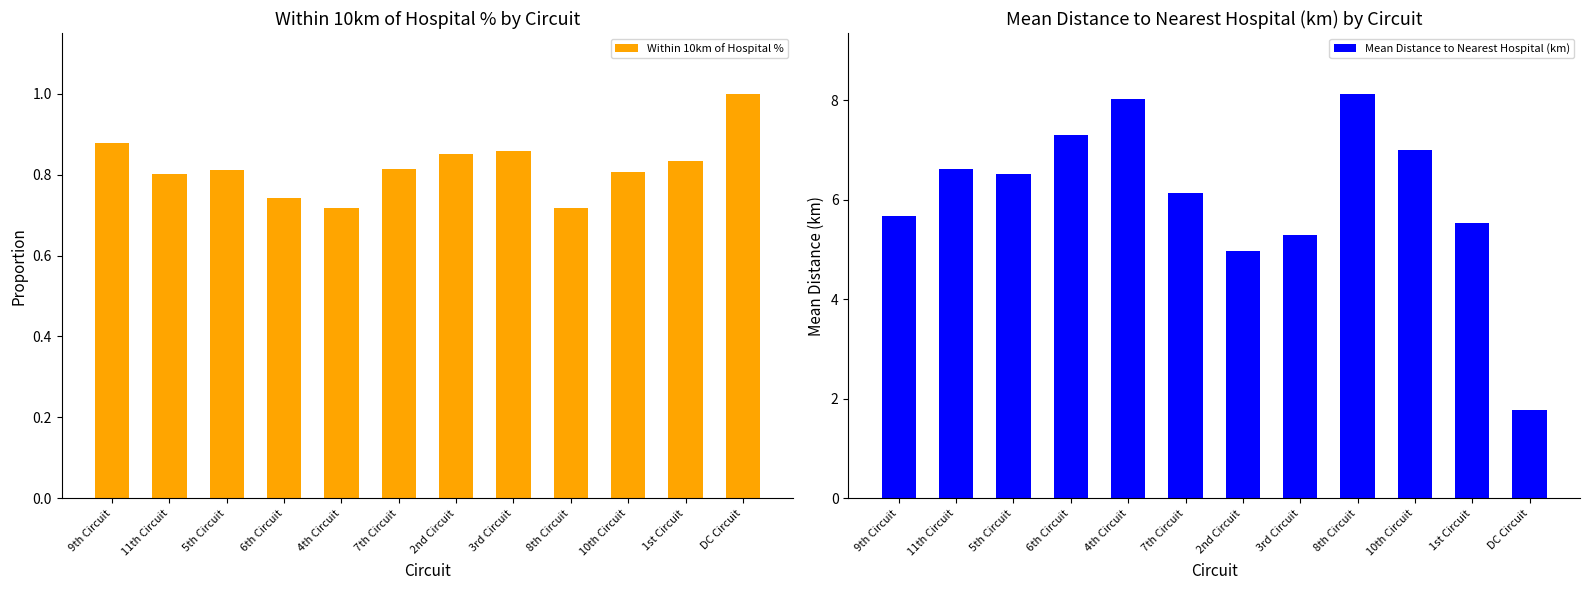

How many data points does each series have?

12